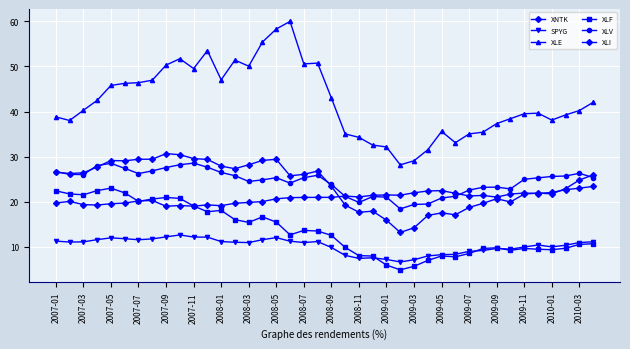

Which series has the largest range (max minus min)?

XLE